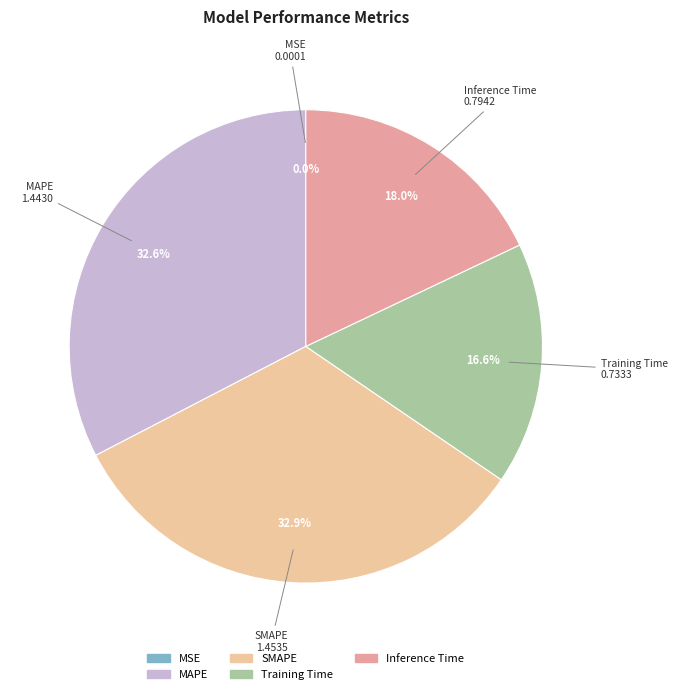

Is there a majority slice in this chart?

No